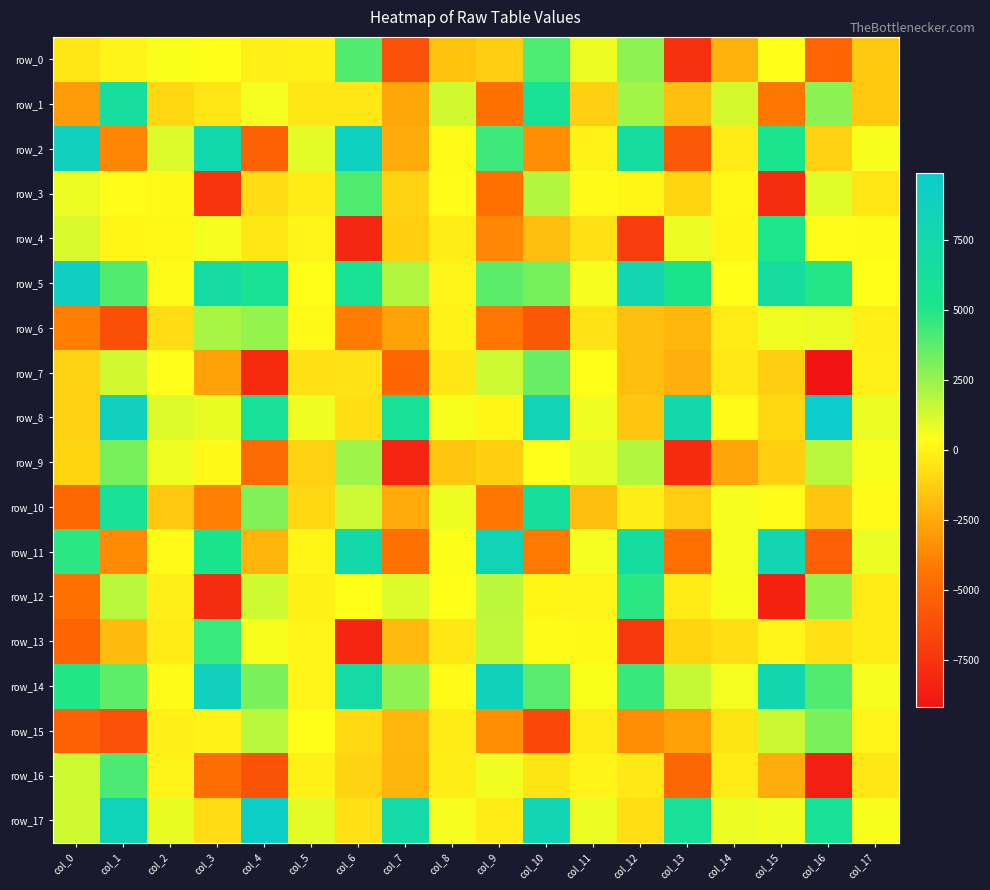

How many values in row_1 are below zero?

11